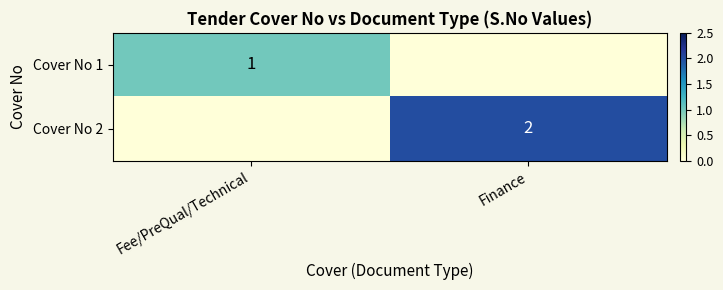

The Cover No 1 series shows 1 at Fee/PreQual/Technical. True or false?

True